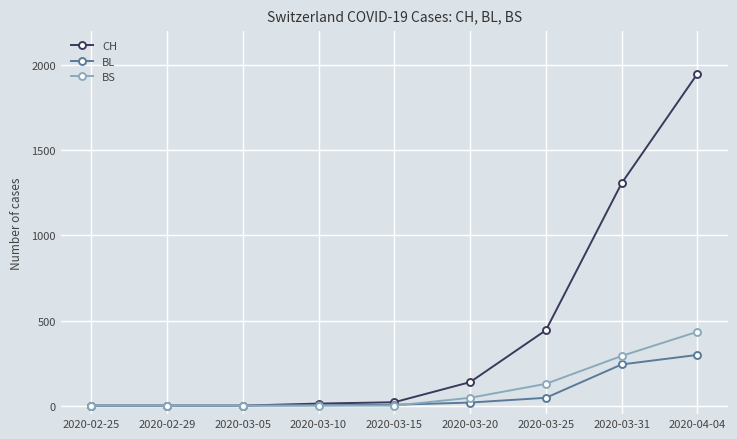

What is the average value of the CH series?

430